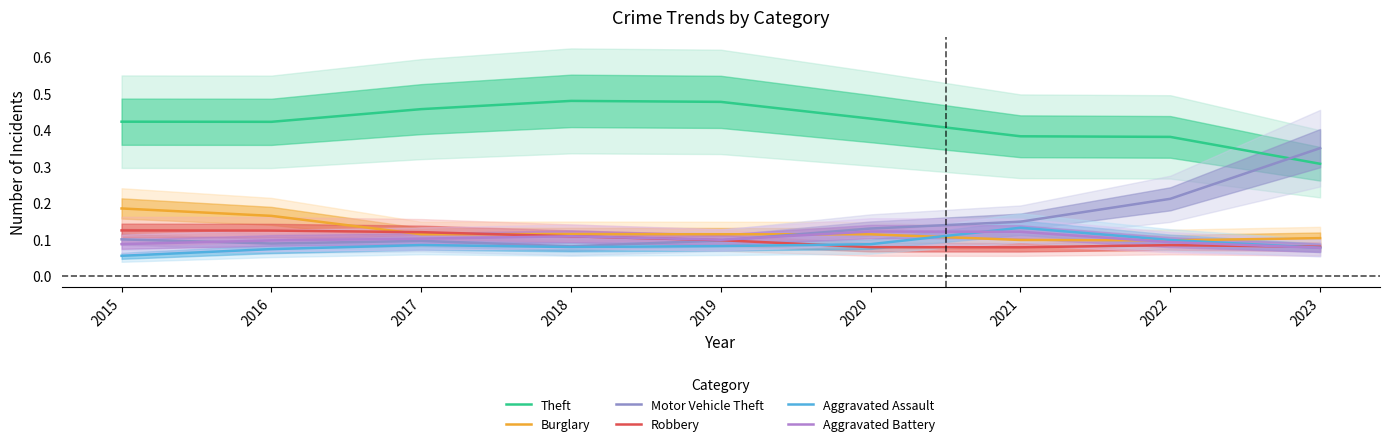

Rank the series by their maximum value, from highest to lowest.

Theft, Motor Vehicle Theft, Burglary, Aggravated Assault, Robbery, Aggravated Battery